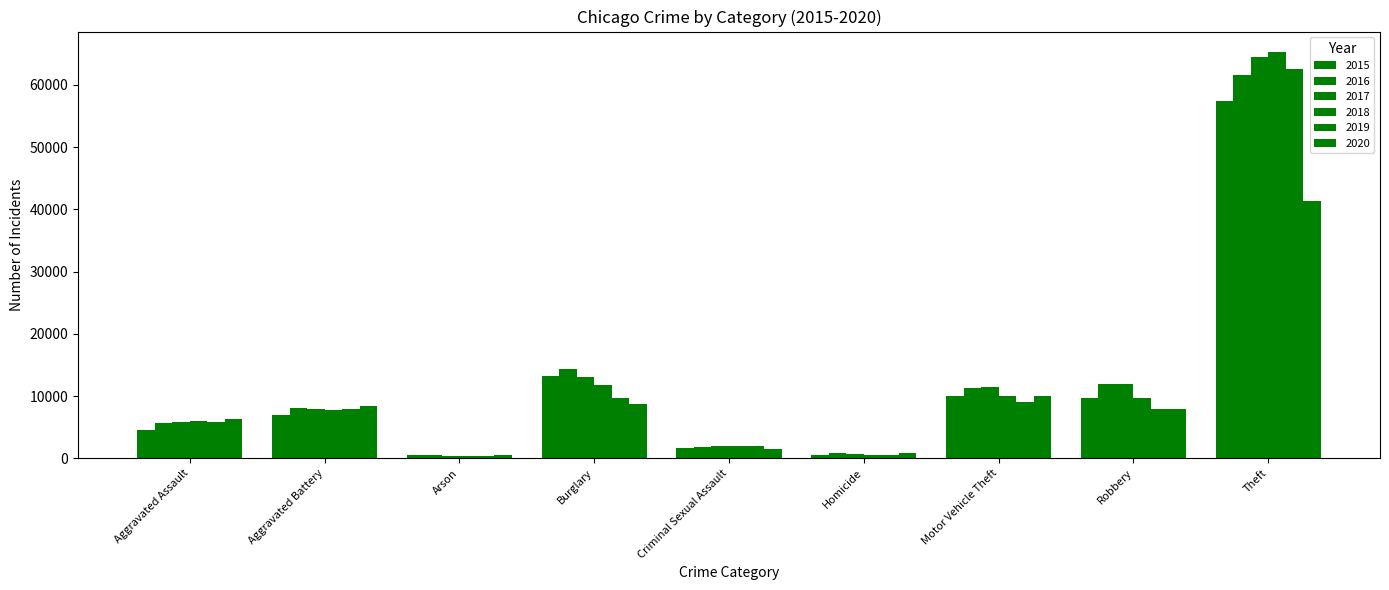

How many series are shown in this chart?

6